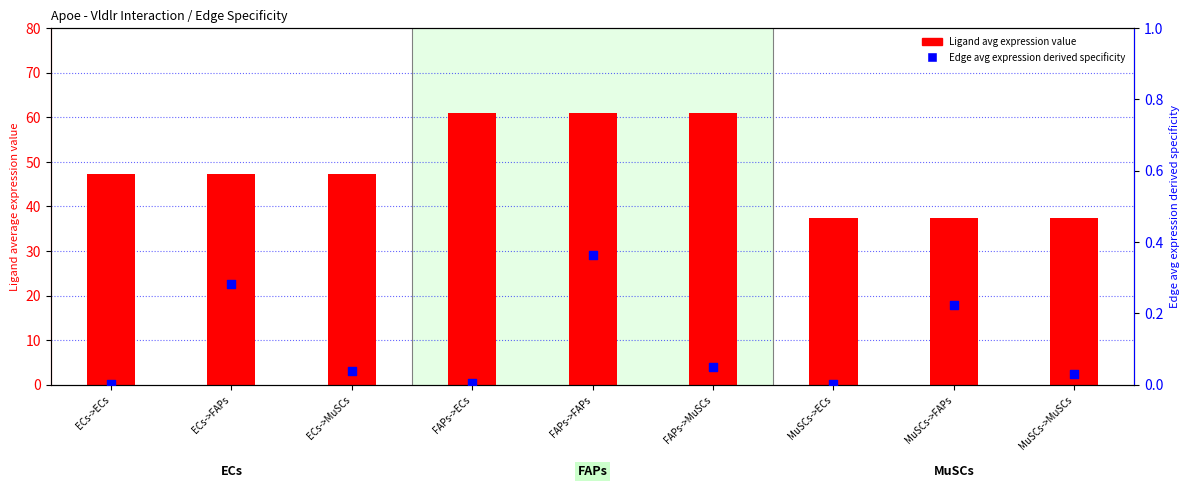

Which series contains the highest Y value?

Ligand average expression value